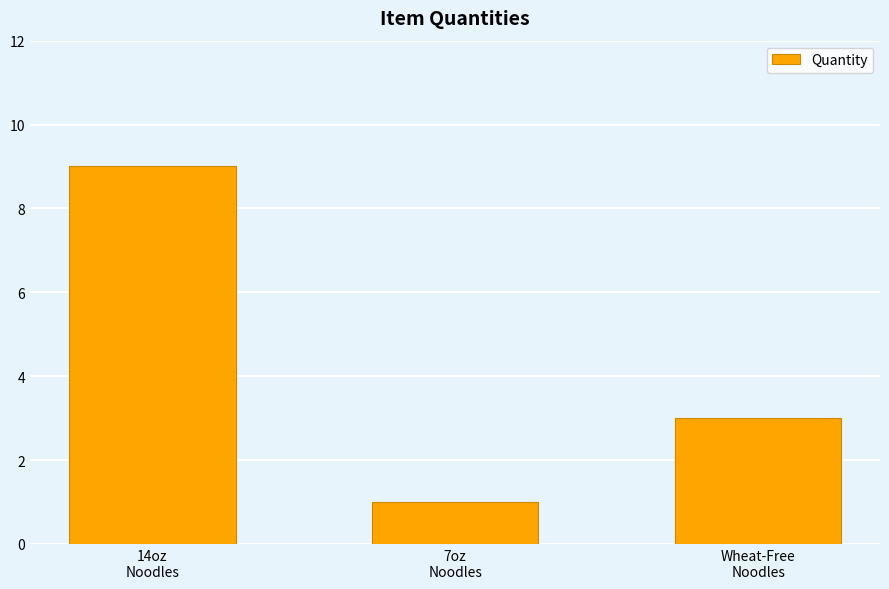

How many series are shown in this chart?

1